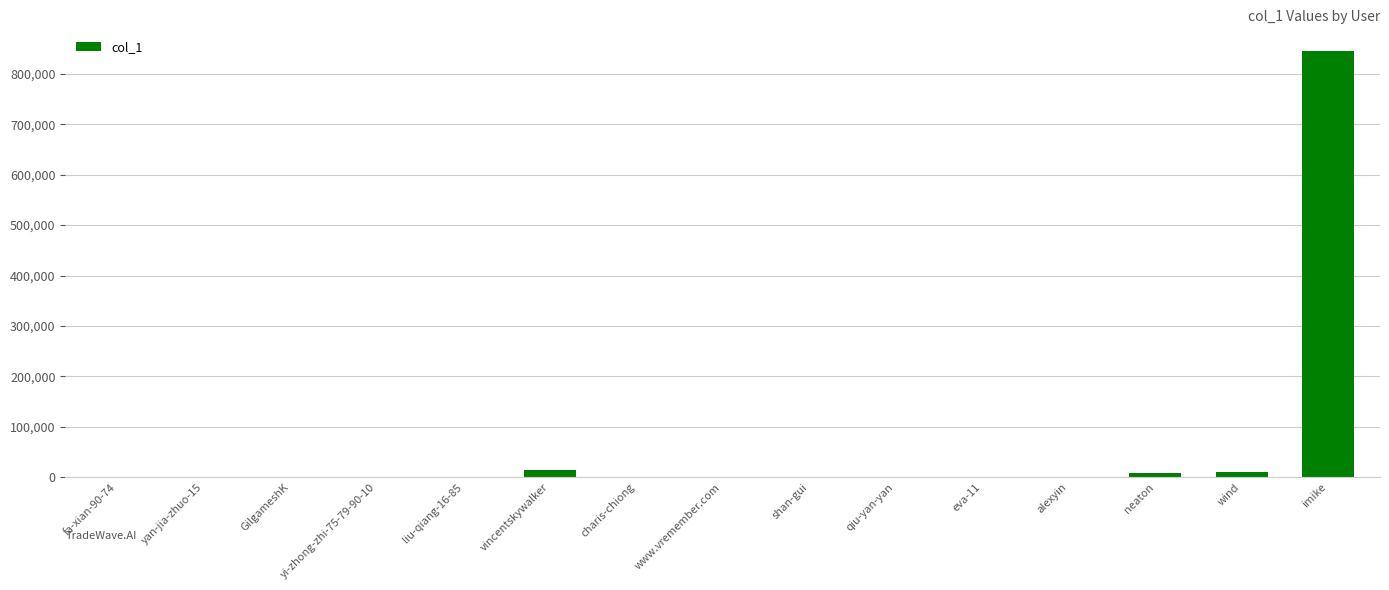

What is the maximum value shown in the chart?

845843